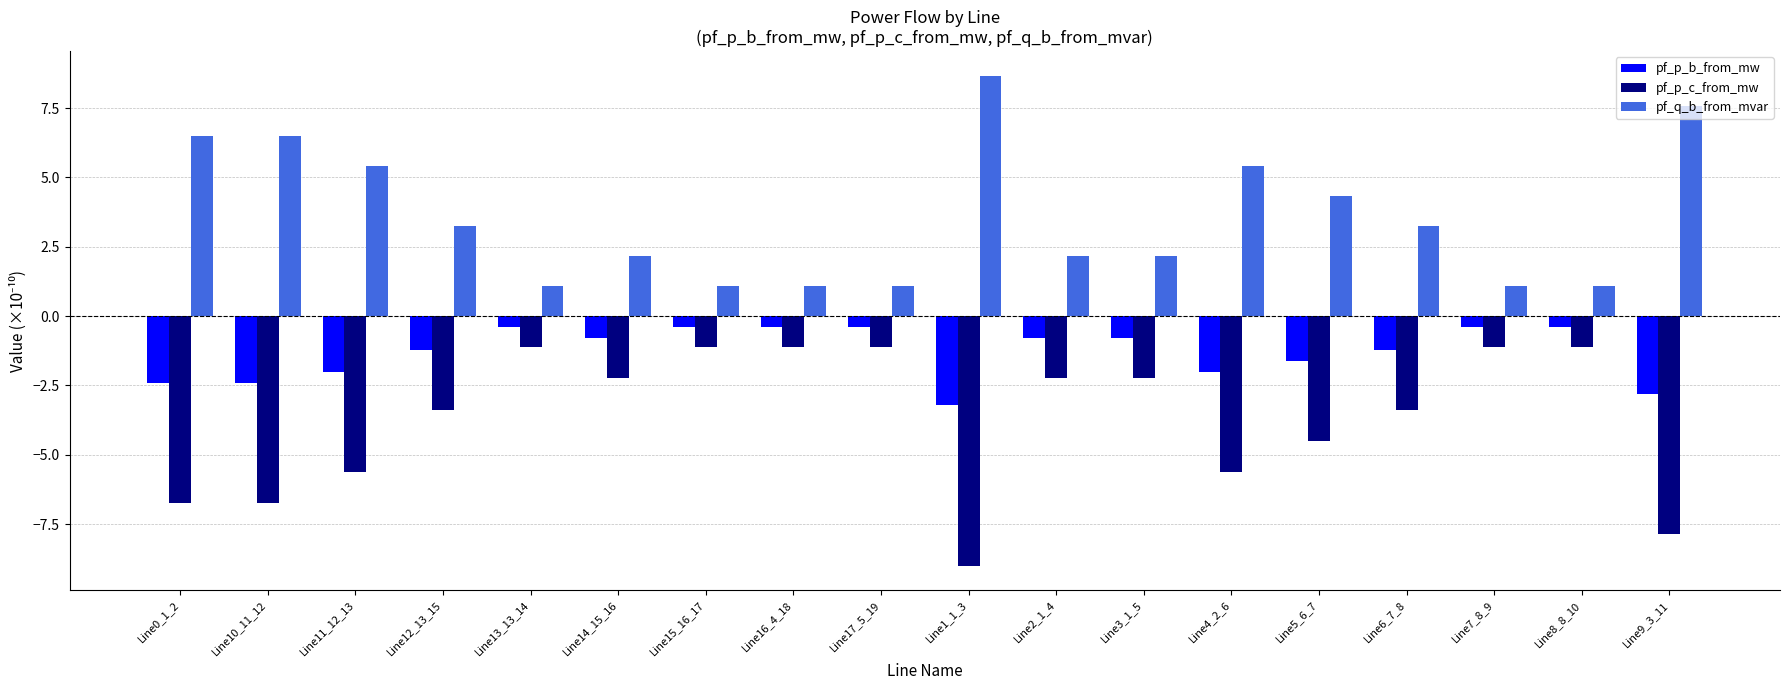

Reading right to left, list all the values displayed in this chart.

pf_p_b_from_mw: -2.8	-0.4	-0.4	-1.2	-1.6	-2.0	-0.8	-0.8	-3.2	-0.4	-0.4	-0.4	-0.8	-0.4	-1.2	-2.0	-2.4	-2.4
pf_p_c_from_mw: -7.9	-1.1	-1.1	-3.4	-4.5	-5.6	-2.2	-2.2	-9.0	-1.1	-1.1	-1.1	-2.2	-1.1	-3.4	-5.6	-6.7	-6.7
pf_q_b_from_mvar: 7.6	1.1	1.1	3.3	4.3	5.4	2.2	2.2	8.7	1.1	1.1	1.1	2.2	1.1	3.3	5.4	6.5	6.5